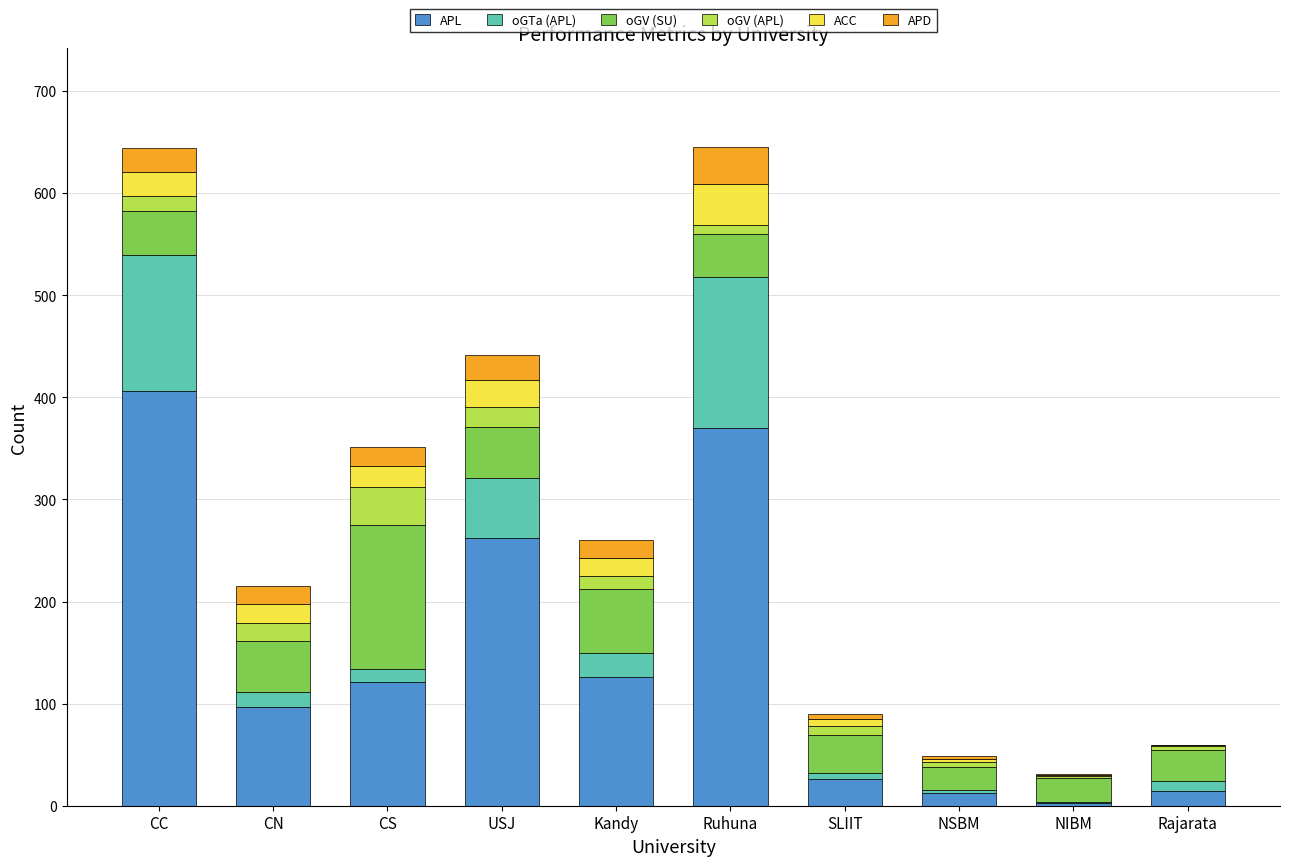

What is the maximum value for APL?

406